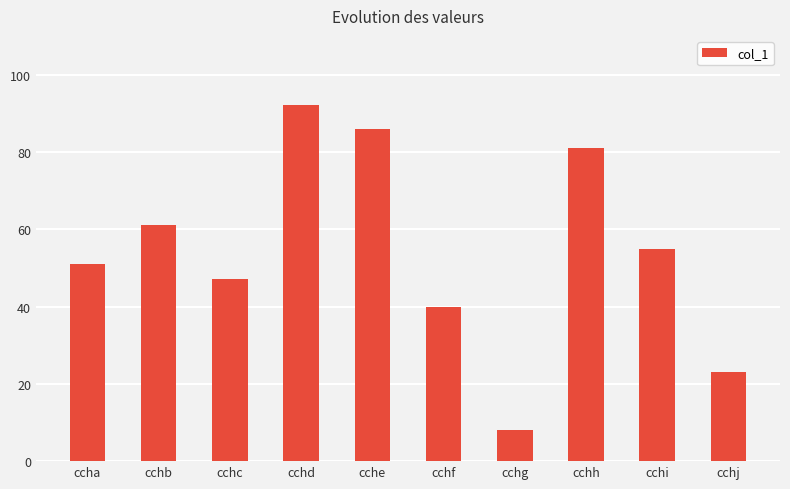

Rank the categories by value from highest to lowest.

cchd, cche, cchh, cchb, cchi, ccha, cchc, cchf, cchj, cchg